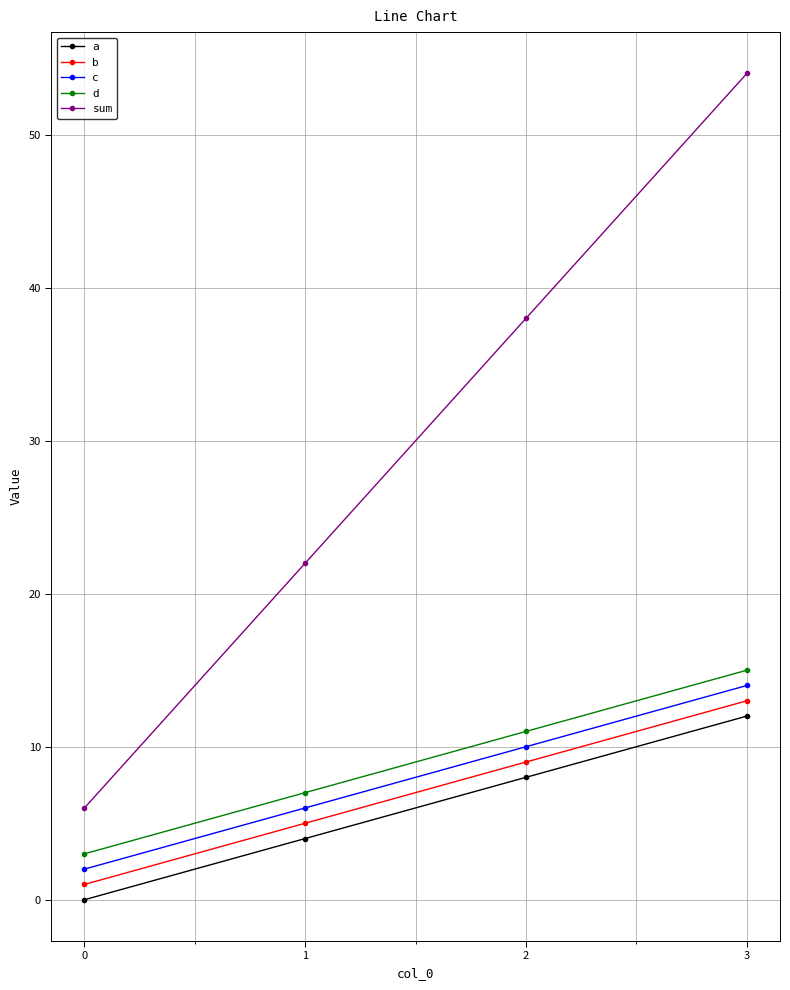

Which series has the largest total across all categories?

sum